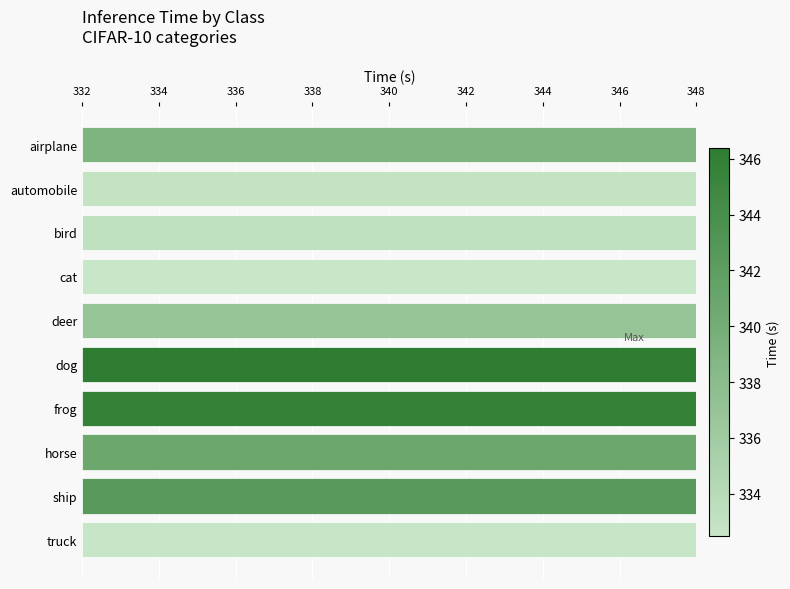

Is it true that the value at frog is 106.9?

False